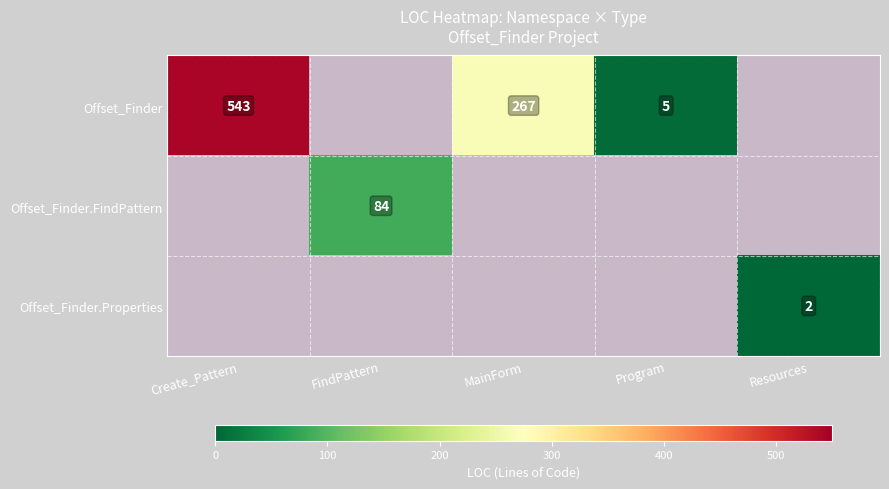

True or false: Offset_Finder has a value of 543 at Create_Pattern.

True